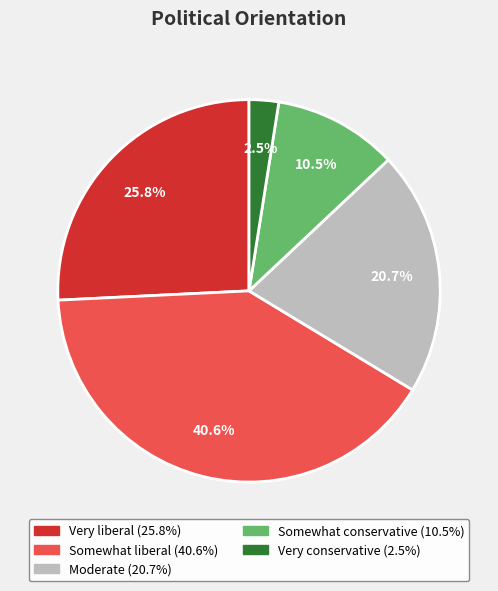

What portion of the pie excludes Moderate?

79.3%